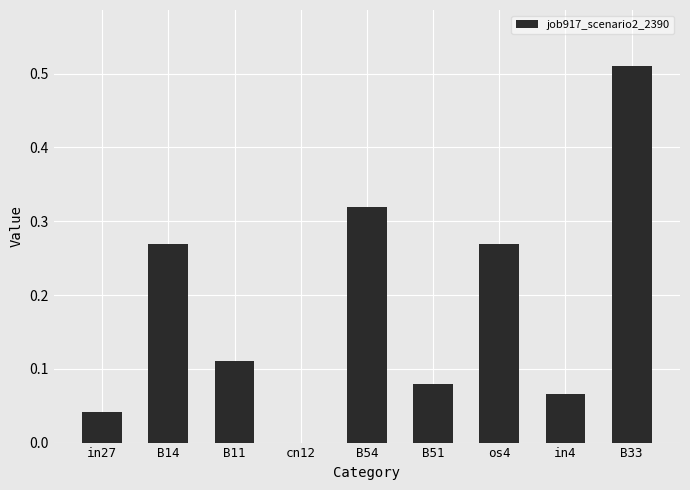

What is the change in value from cn12 to B33?

+0.5